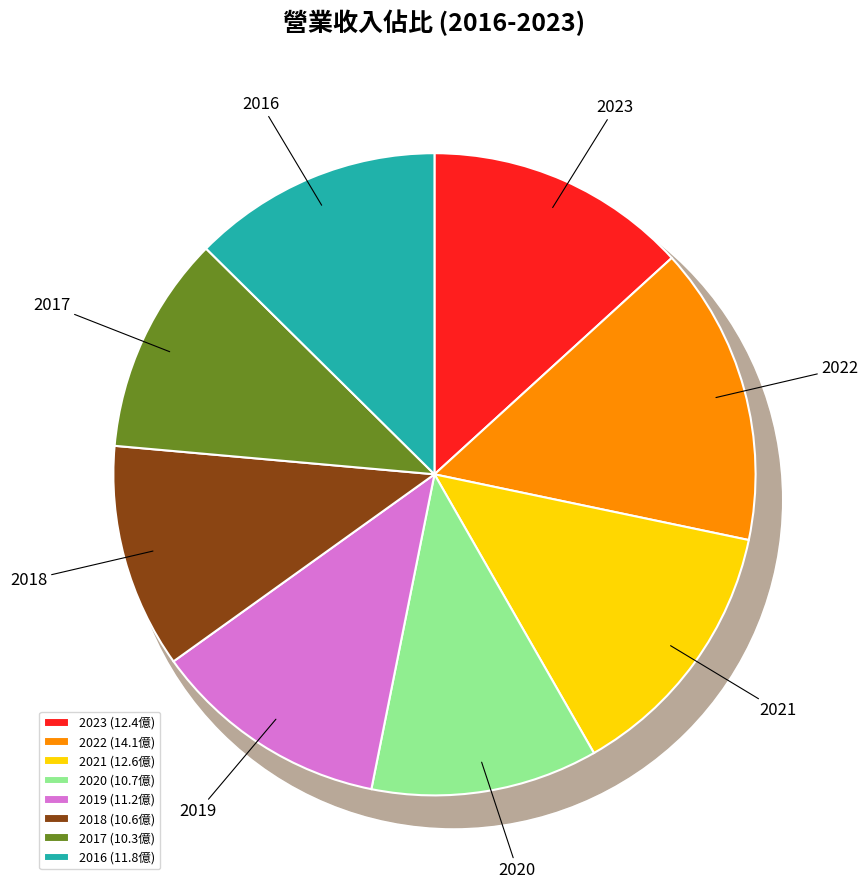

Count the number of slices in the pie.

8